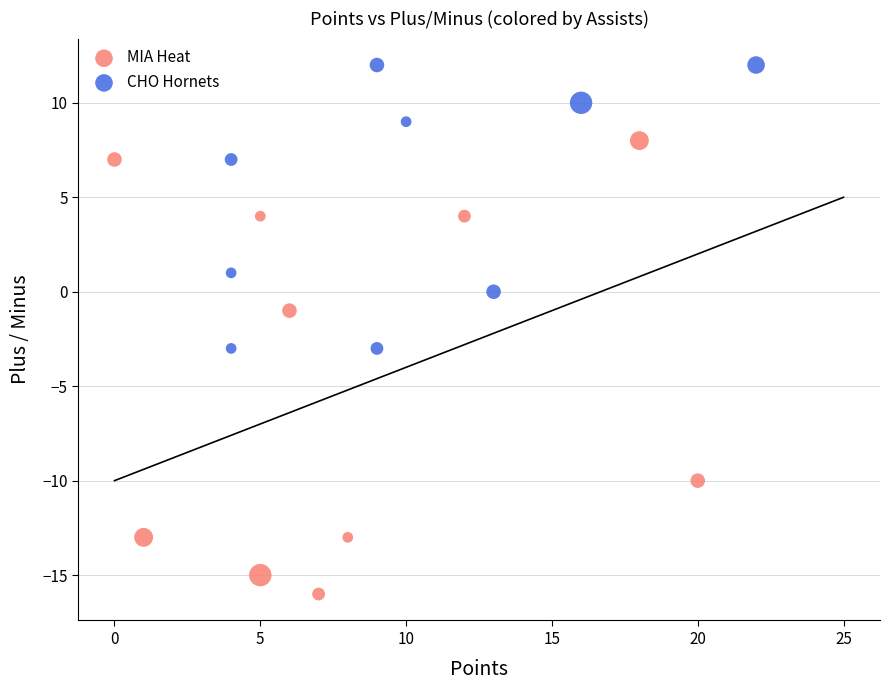

What are all the series names shown in the legend?

MIA Heat, CHO Hornets